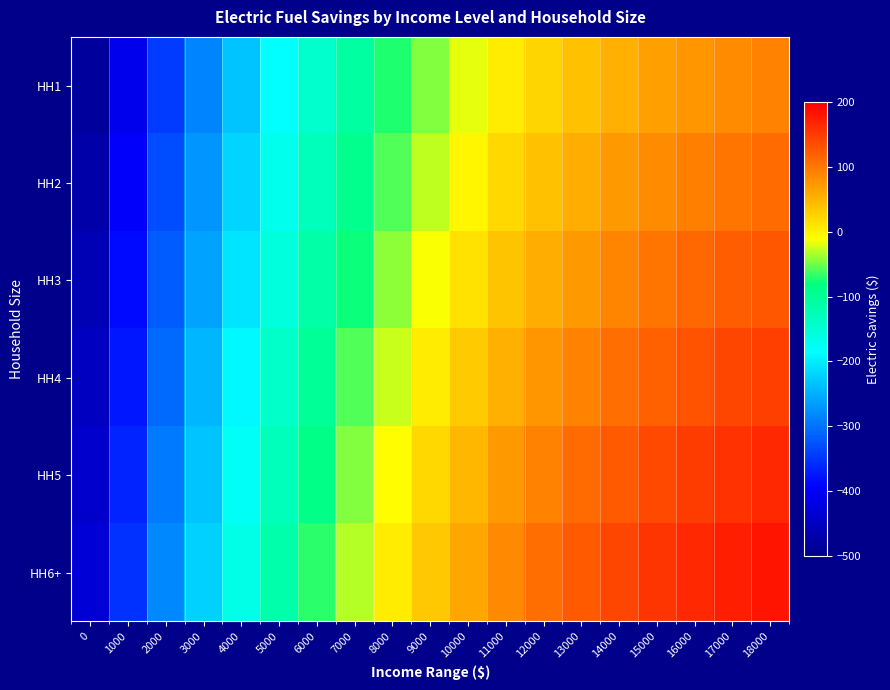

Count the number of data series in this chart.

6